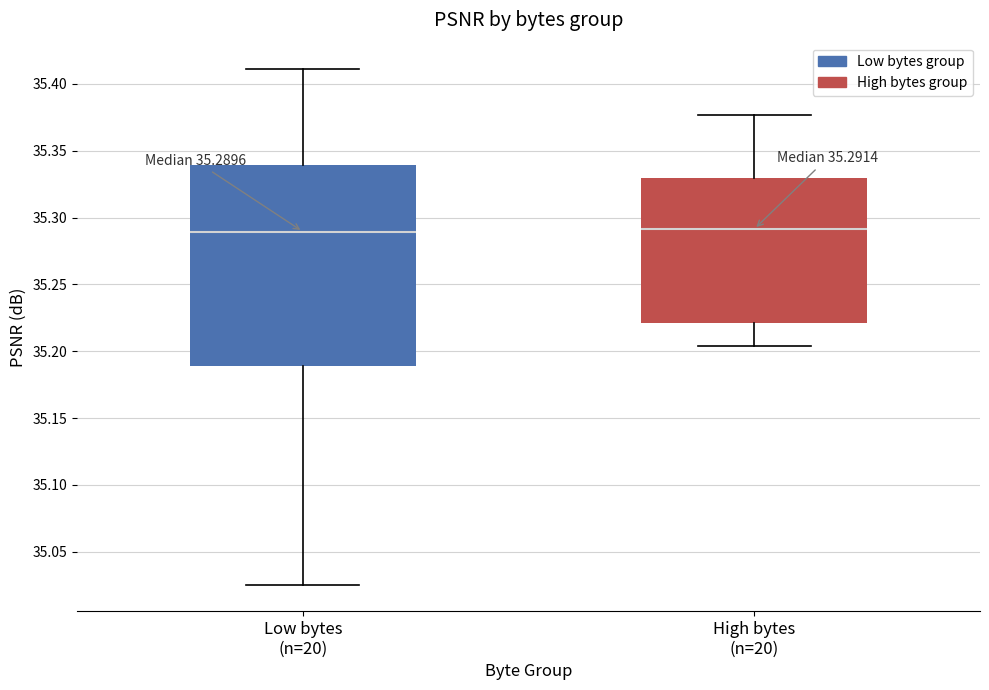

Comparing the boxes themselves (not the whiskers), which one is the tallest?

Low bytes (n=20)